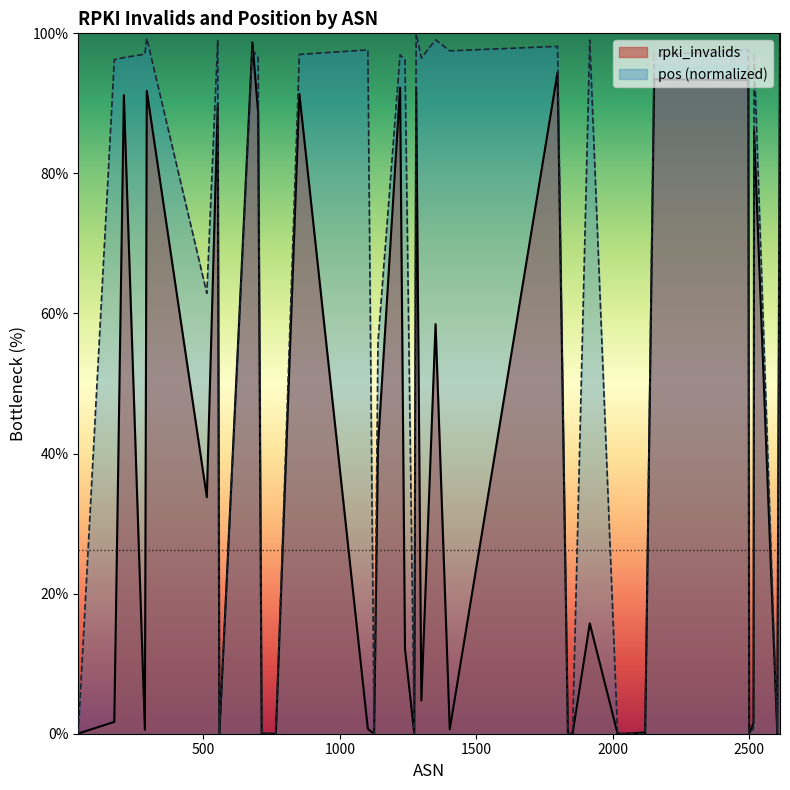

At how many categories does at least one series exceed 51?

23